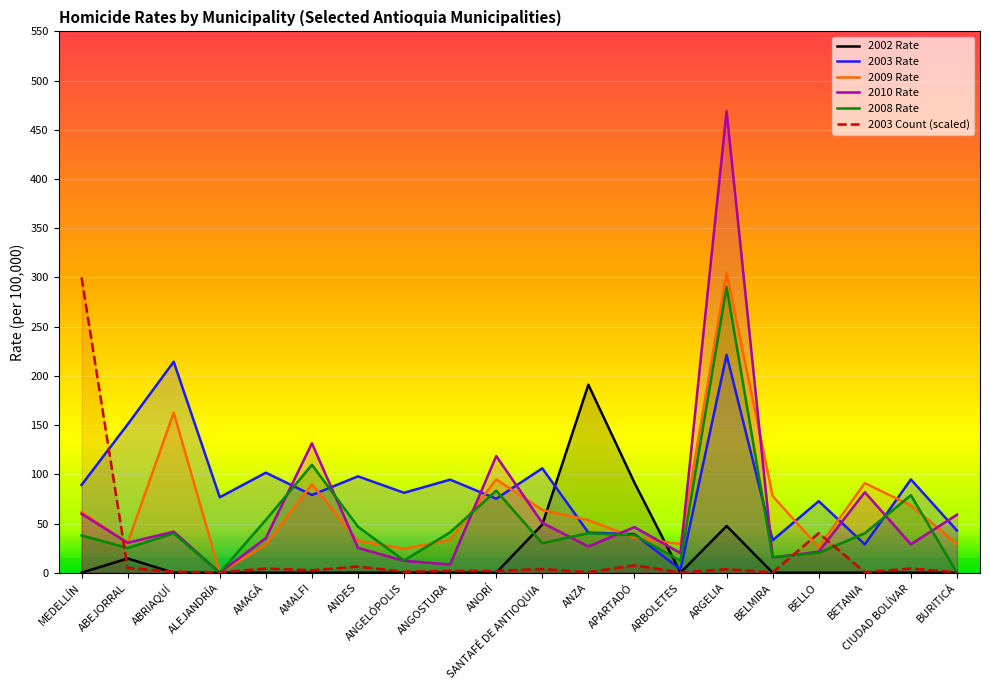

What are all the series names shown in the legend?

2002 Rate, 2003 Rate, 2009 Rate, 2010 Rate, 2008 Rate, 2003 Count (scaled)